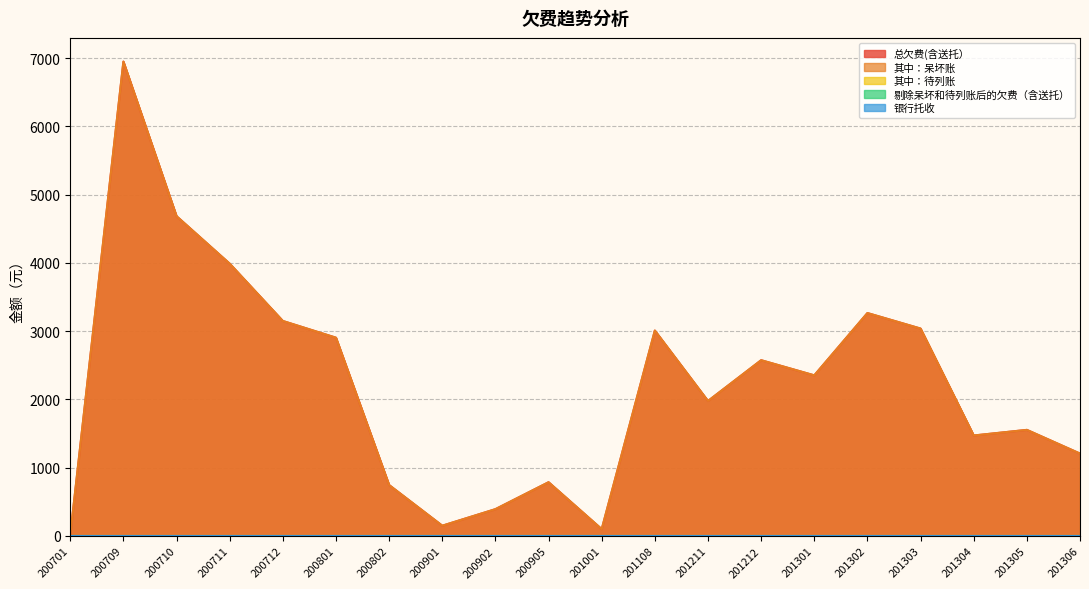

How many lines are shown in the chart?

5